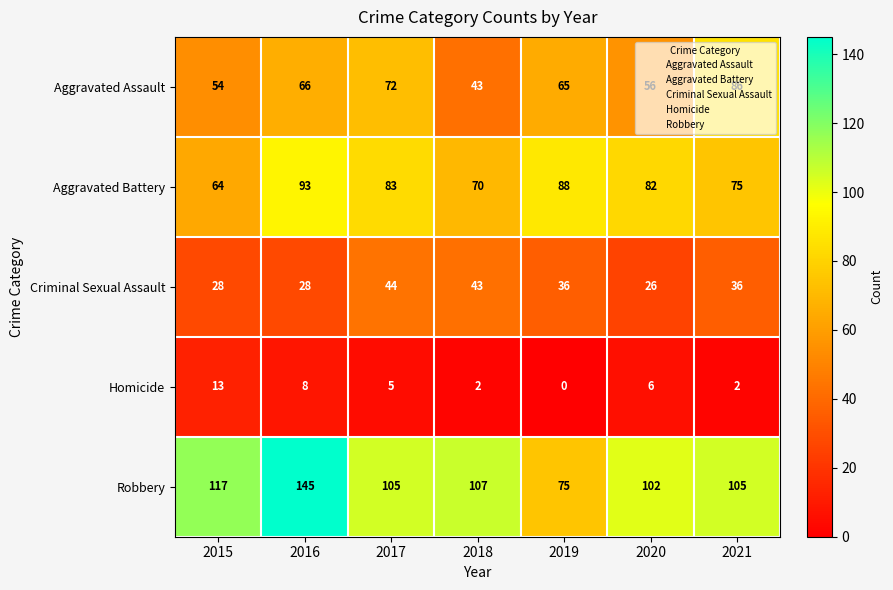

Which series changed the most between 2015 and 2016?

Aggravated Battery